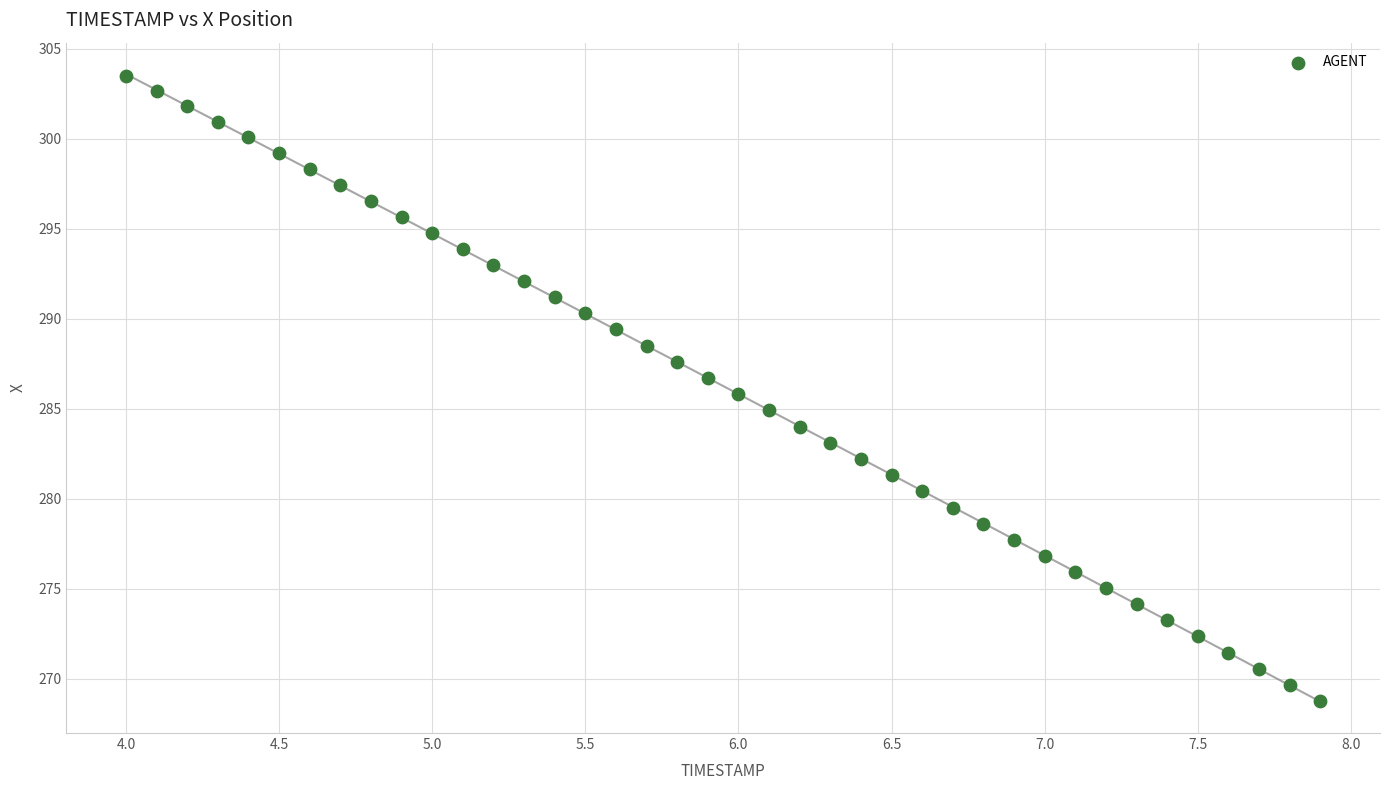

What is the range of Y values (max minus min)?

34.7